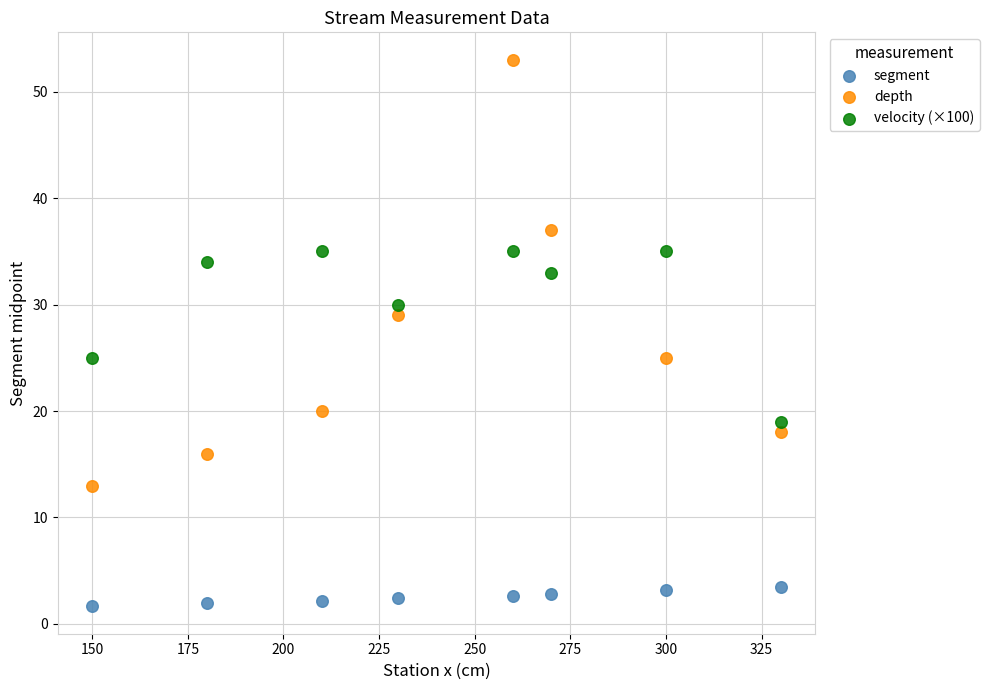

Which series contains the lowest Y value?

segment